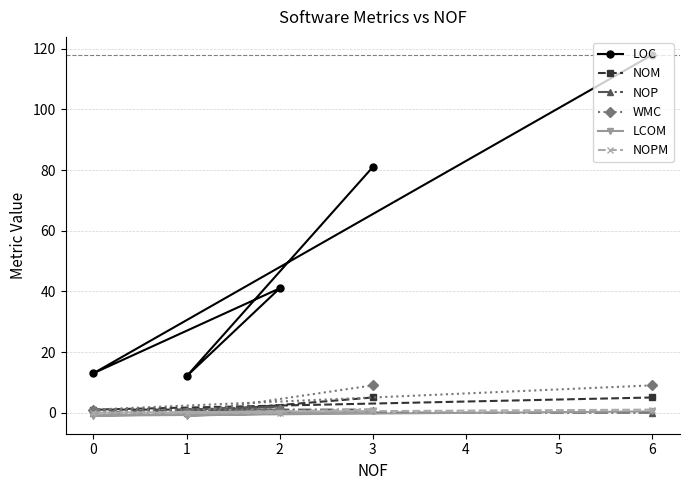

How many values in NOPM are above zero?

2